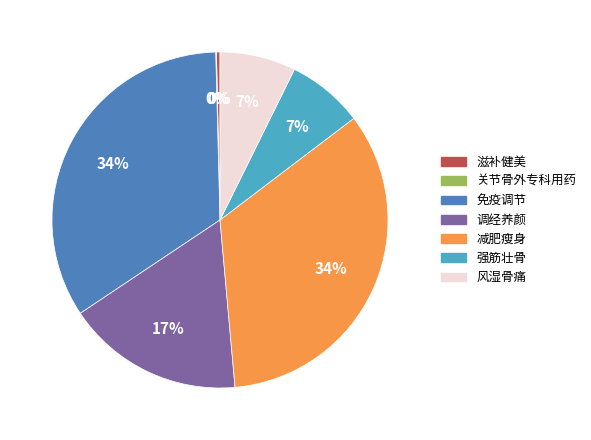

Does any single category account for the majority?

No